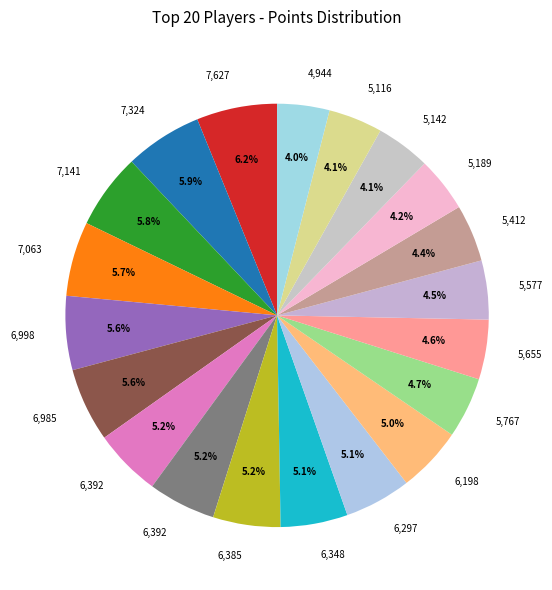

How many segments does this pie chart have?

20